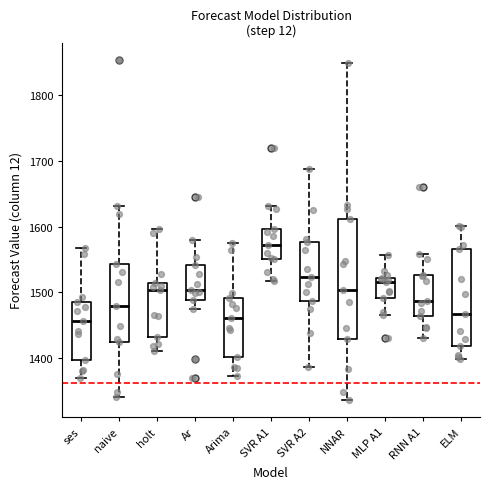

Reading left to right, transcribe this box plot: for each box, give where its median line is, the range the box spans, and where its two whiskers end, as read against the y-axis. The values are not printed on the chart, so give them approximately, as read against the axis.

ses: median 1460, box 1400 to 1490, whiskers 1370 to 1570
naive: median 1480, box 1420 to 1540, whiskers 1340 to 1630
holt: median 1500, box 1430 to 1510, whiskers 1410 to 1600
Ar: median 1500, box 1490 to 1540, whiskers 1480 to 1580
Arima: median 1460, box 1400 to 1490, whiskers 1370 to 1580
SVR A1: median 1570, box 1550 to 1600, whiskers 1520 to 1630
SVR A2: median 1520, box 1490 to 1580, whiskers 1390 to 1690
NNAR: median 1500, box 1430 to 1610, whiskers 1340 to 1850
MLP A1: median 1520 (just below the box's upper edge), box 1490 to 1520, whiskers 1470 to 1560
RNN A1: median 1490, box 1460 to 1530, whiskers 1430 to 1560
ELM: median 1470, box 1420 to 1570, whiskers 1400 to 1600